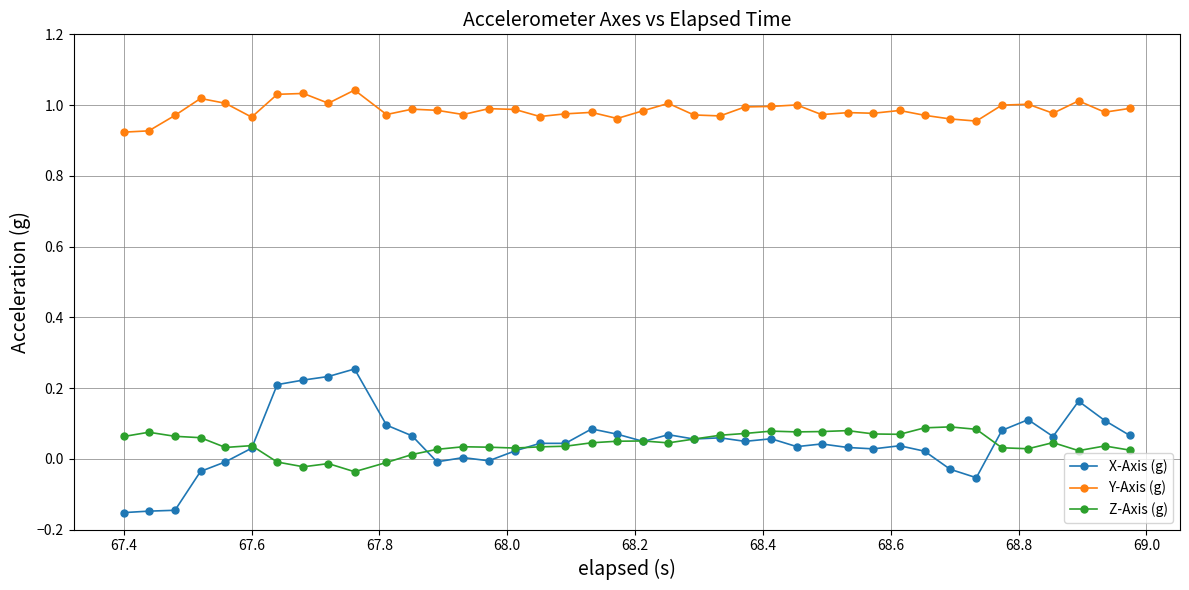

What are all the series names shown in the legend?

X-Axis (g), Y-Axis (g), Z-Axis (g)